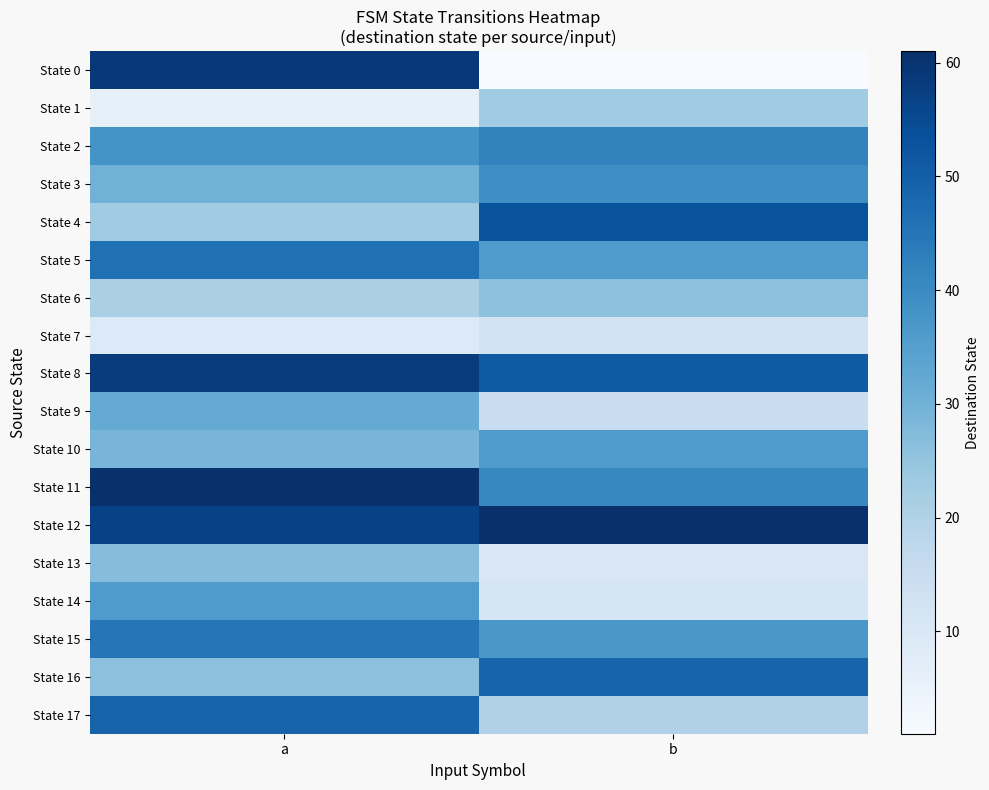

Which category has the lowest value across all series?

b